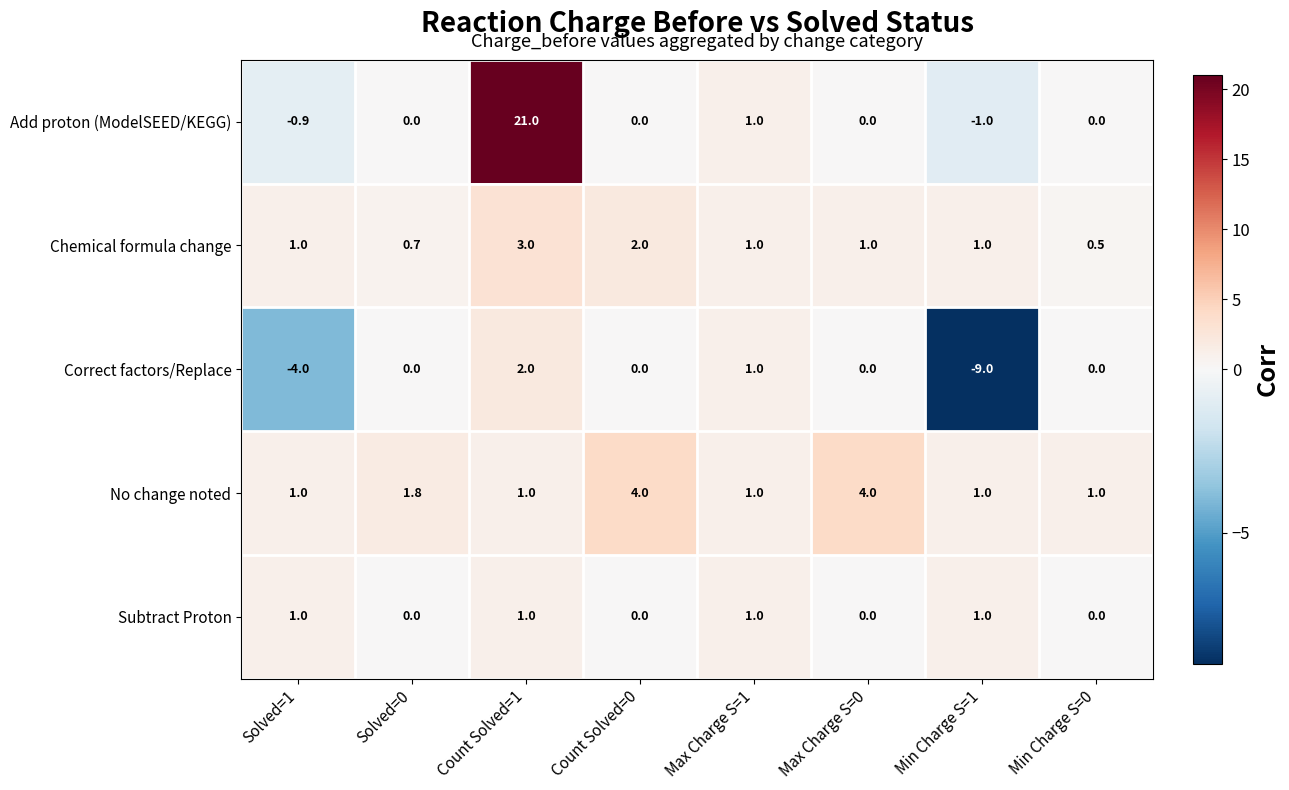

How many data points in Chemical formula change are less than 1?

2